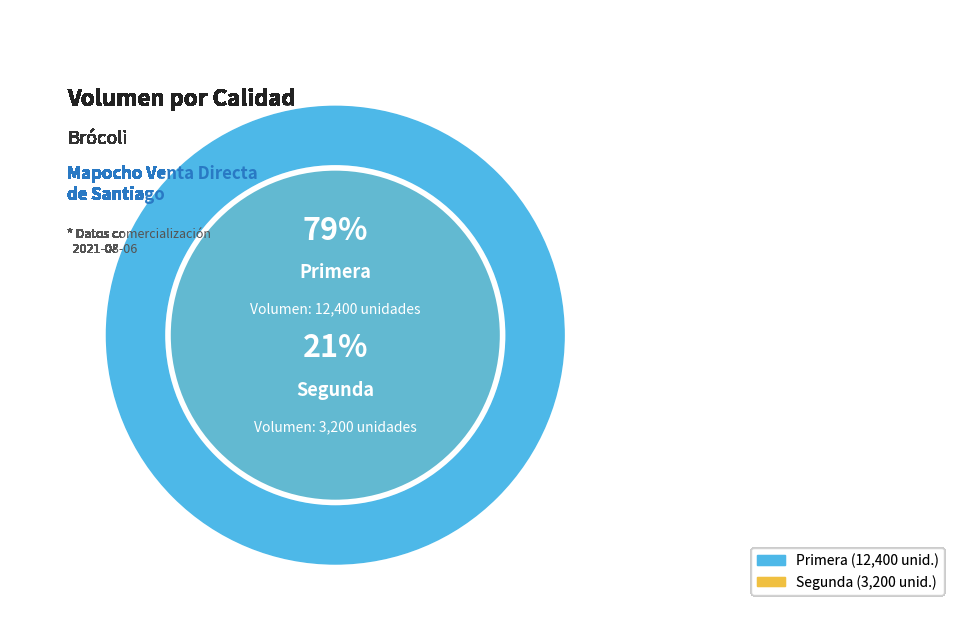

Which has a higher value, Primera or Segunda?

Primera